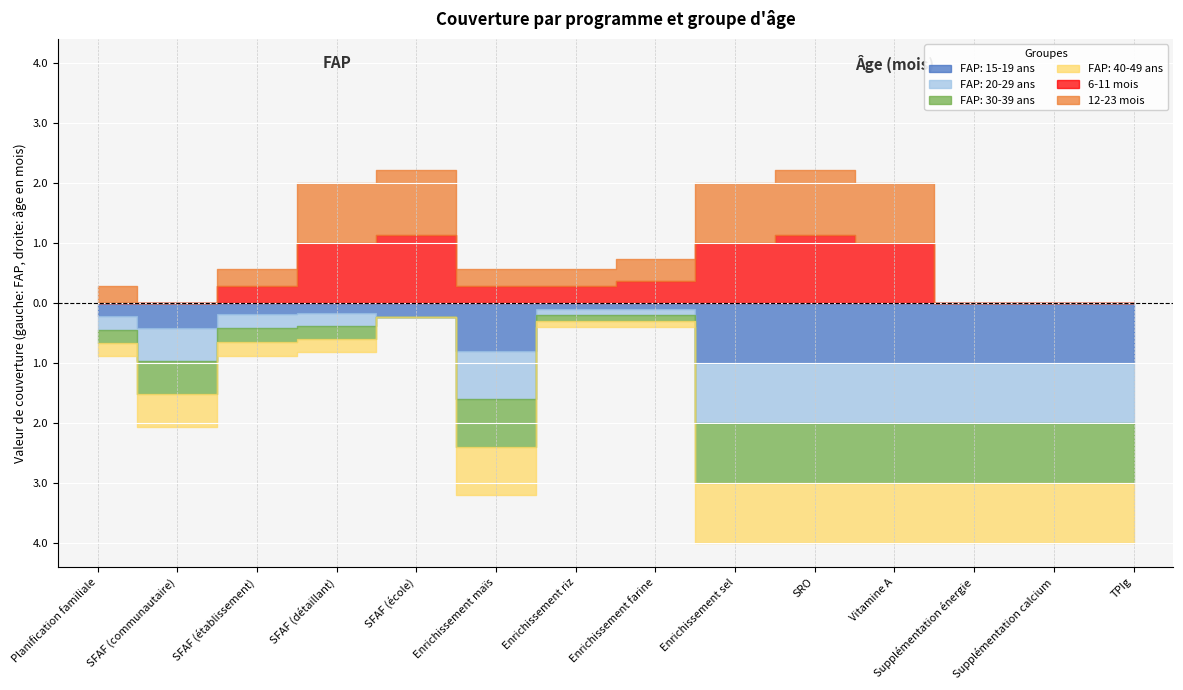

What is the total value across all series at Enrichissement sel?

6.0